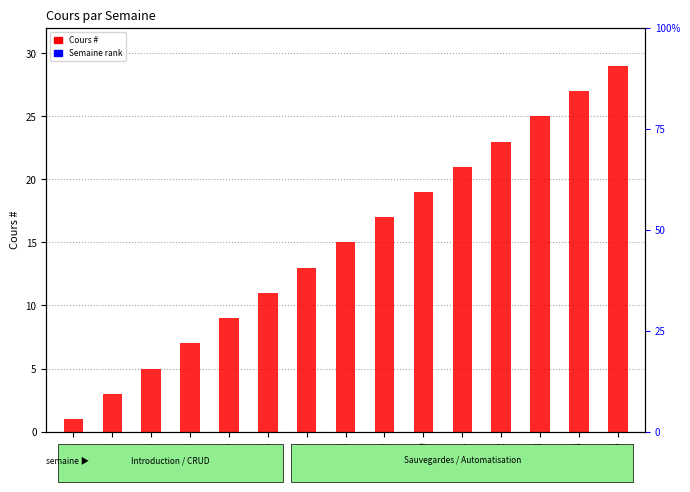

Which series has the largest total across all categories?

Semaine rank